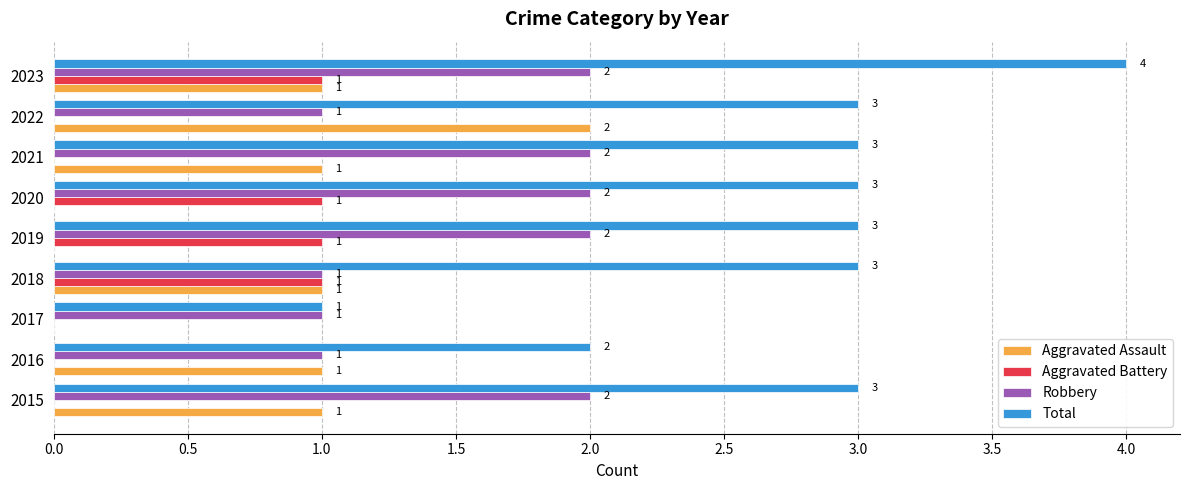

At which category is the sum across all series the highest?

2023